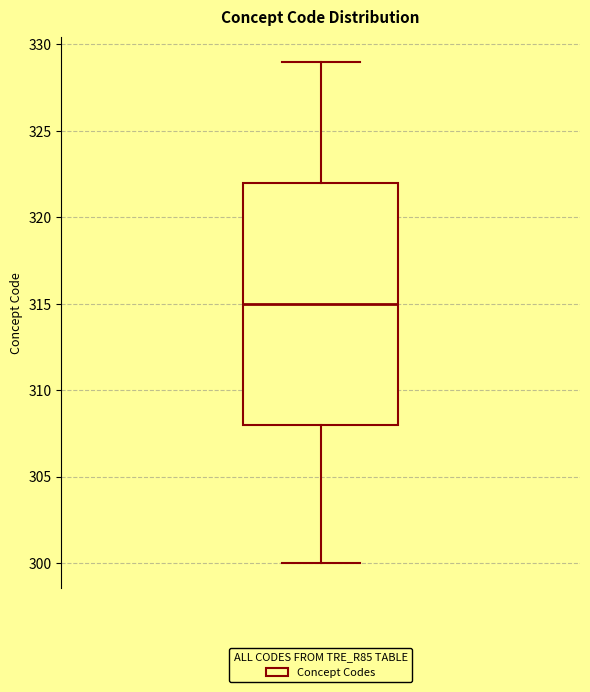

Read this box plot against the y-axis: the position of the median line, the range covered by the box, and the ends of both whiskers. The values are not printed on the chart, so give them approximately, as read against the axis.

median 315, box 308 to 322, whiskers 300 to 329